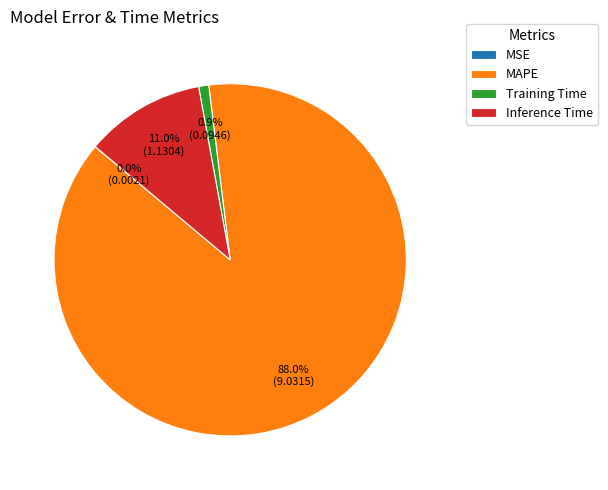

What is the majority slice?

MAPE